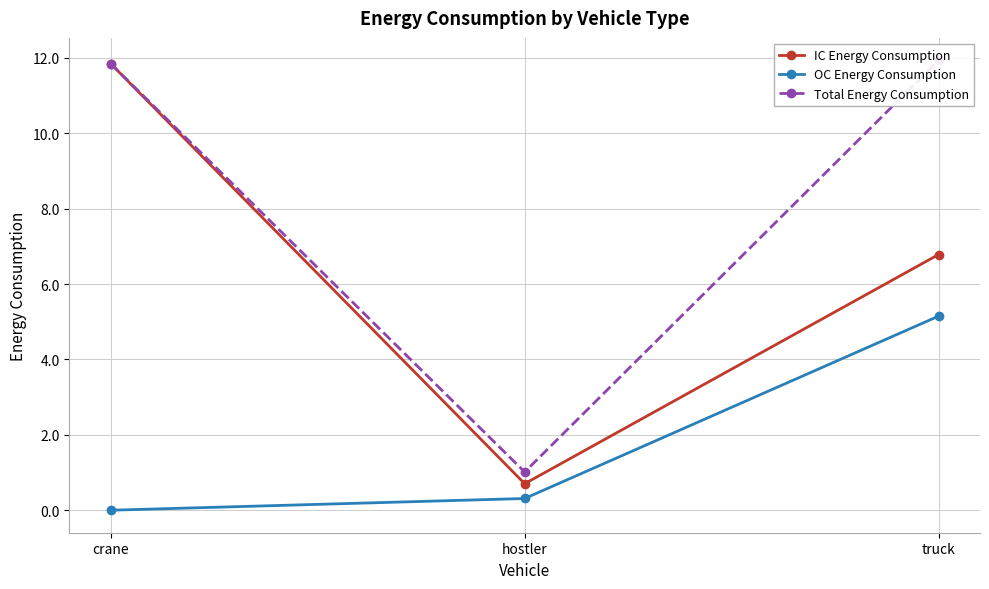

Between crane and hostler, which series saw the biggest shift?

IC Energy Consumption